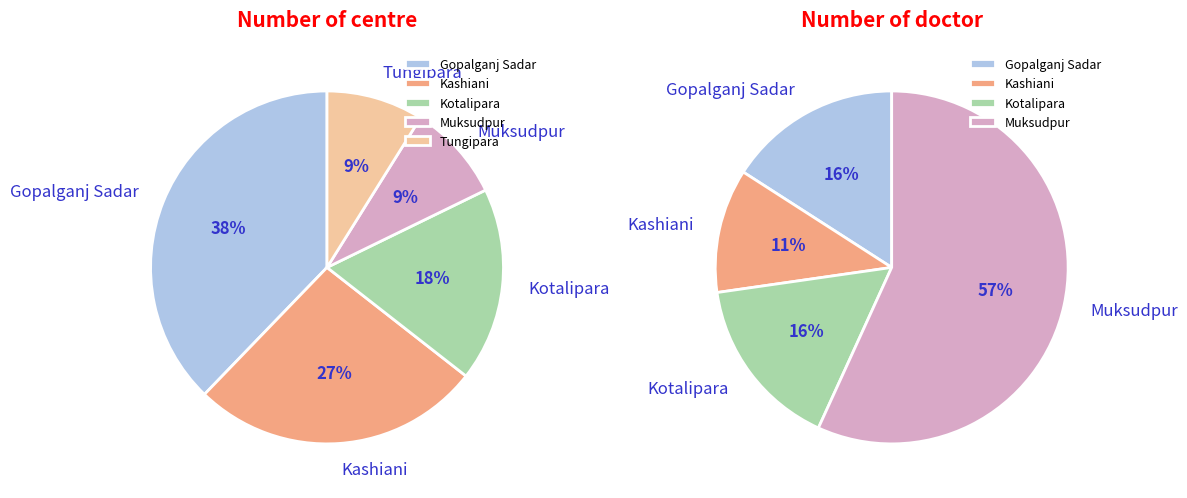

To the nearest percent, what is the combined percentage of Kashiani and Gopalganj Sadar?

64%